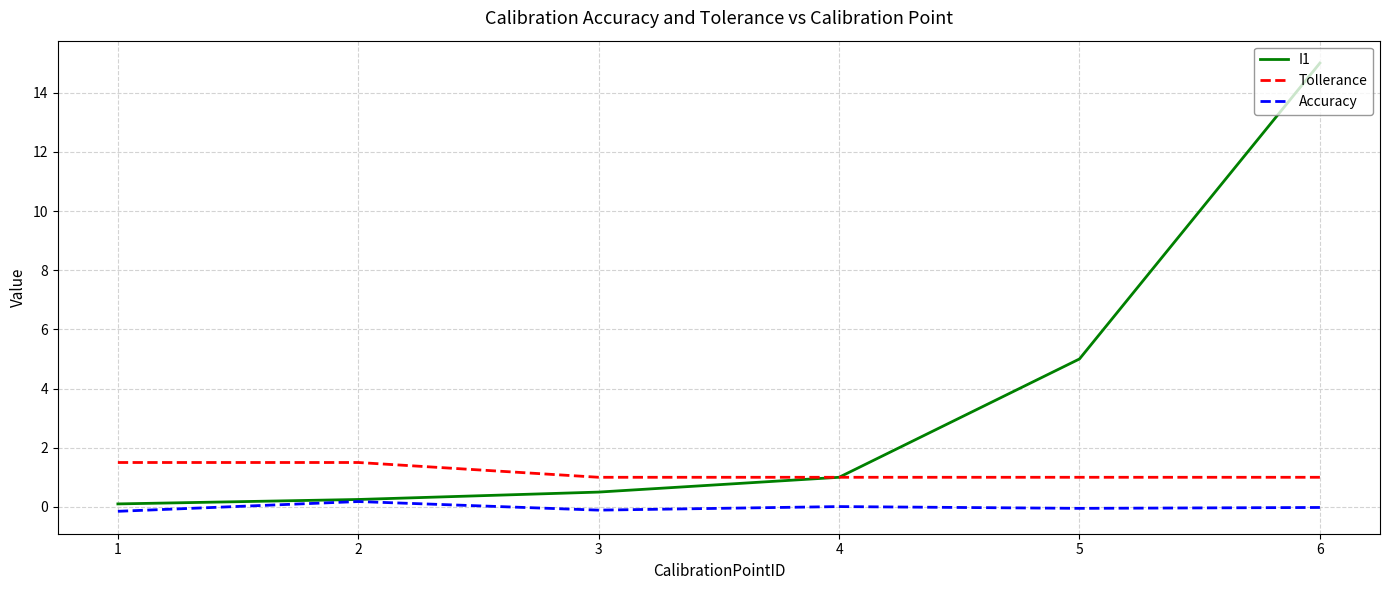

What is the greatest value displayed?

15.0